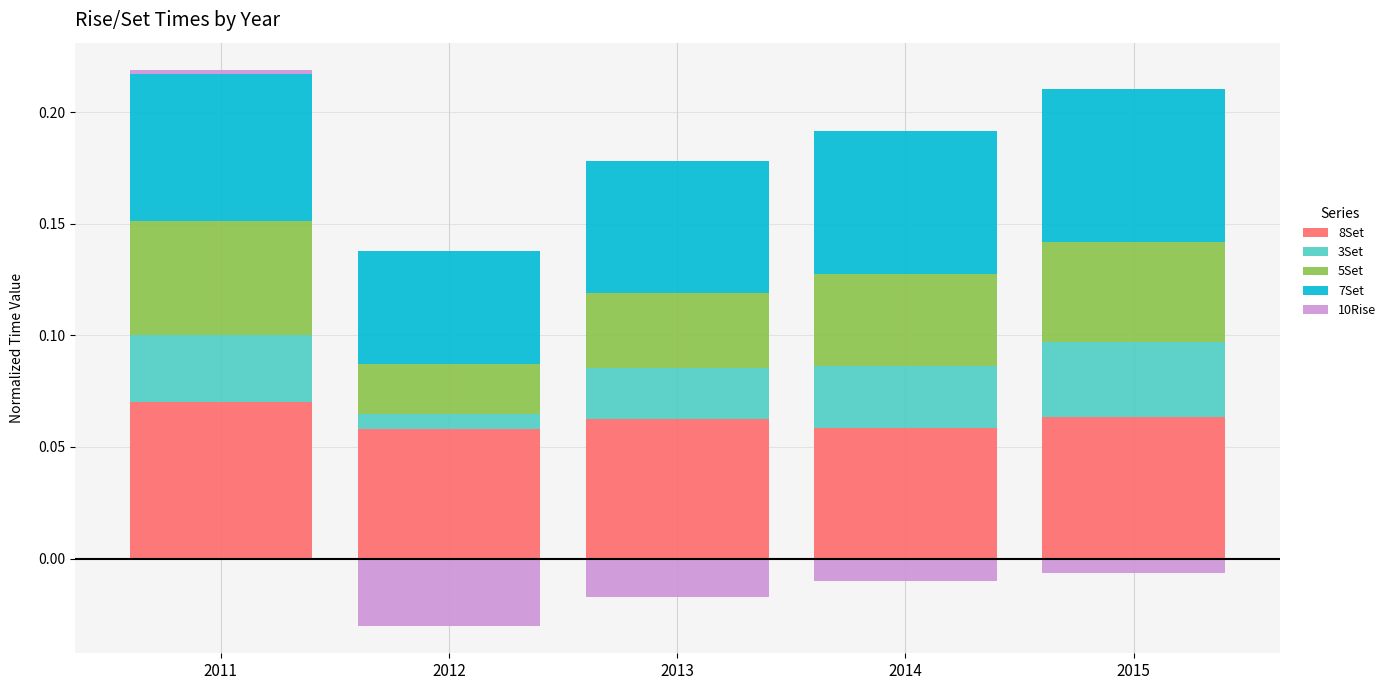

What is the sum of all 7Set values?

0.3